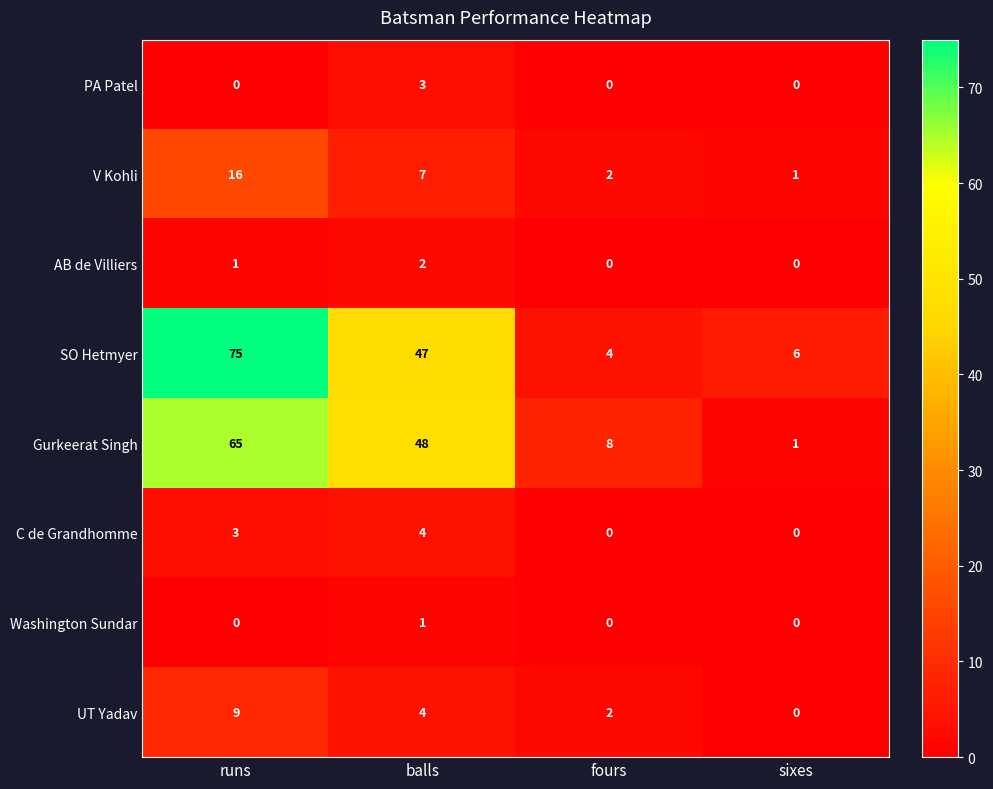

Which series has the widest spread of values?

SO Hetmyer